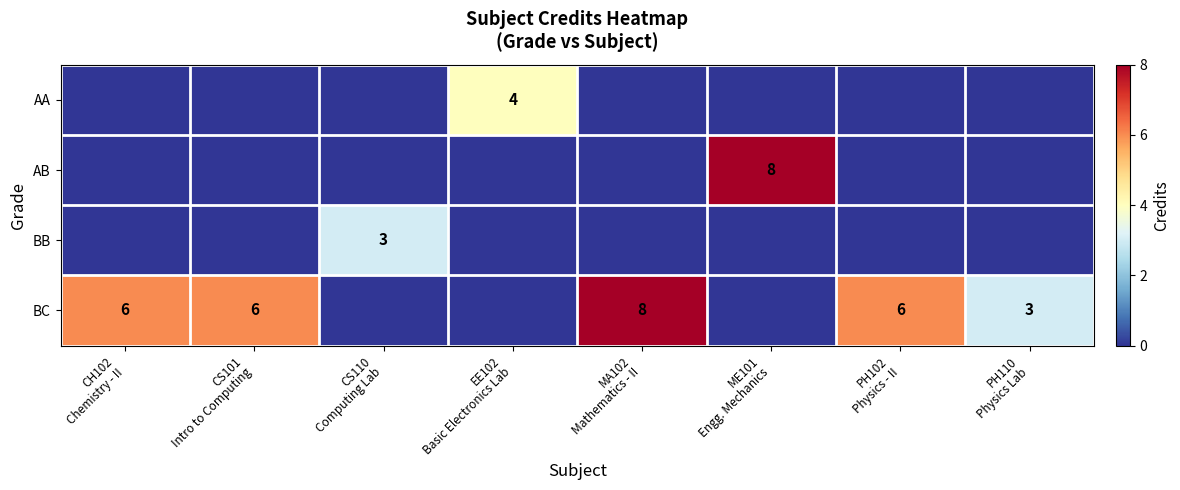

Which series has the largest range (max minus min)?

AB